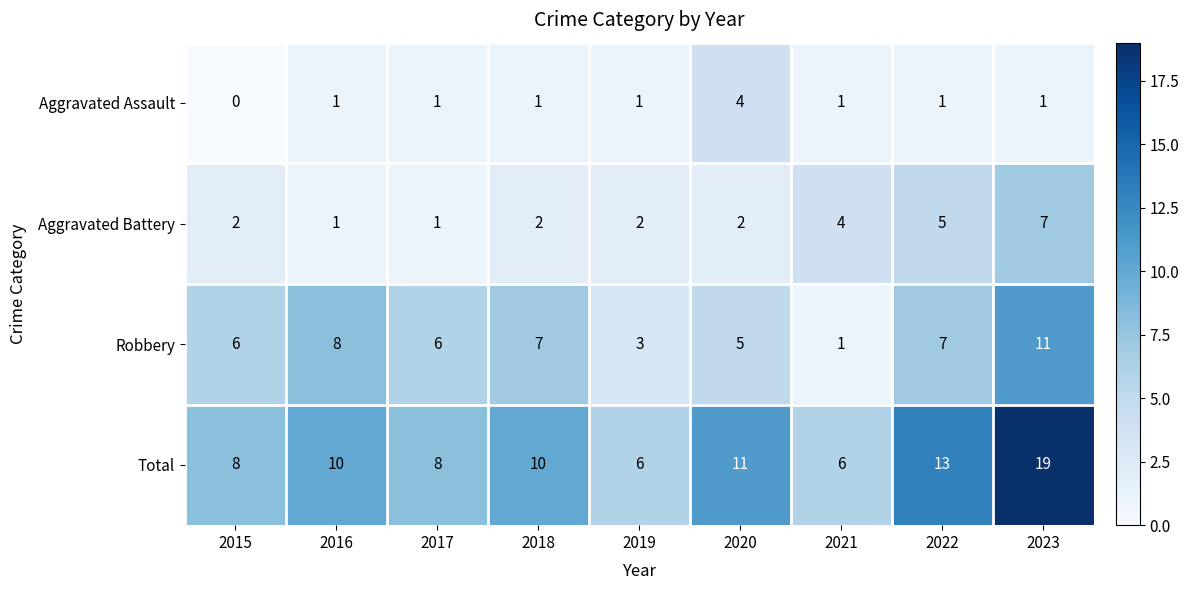

What is the maximum value for Robbery?

11